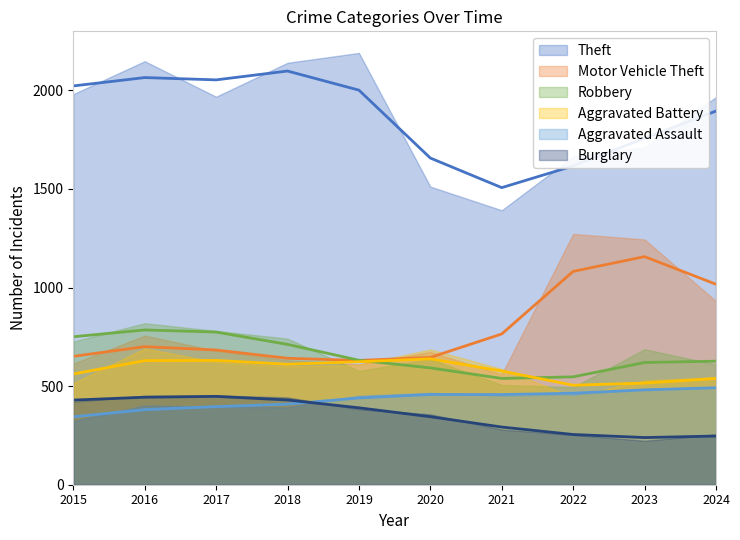

What is the total value across all series at 2019?

4821